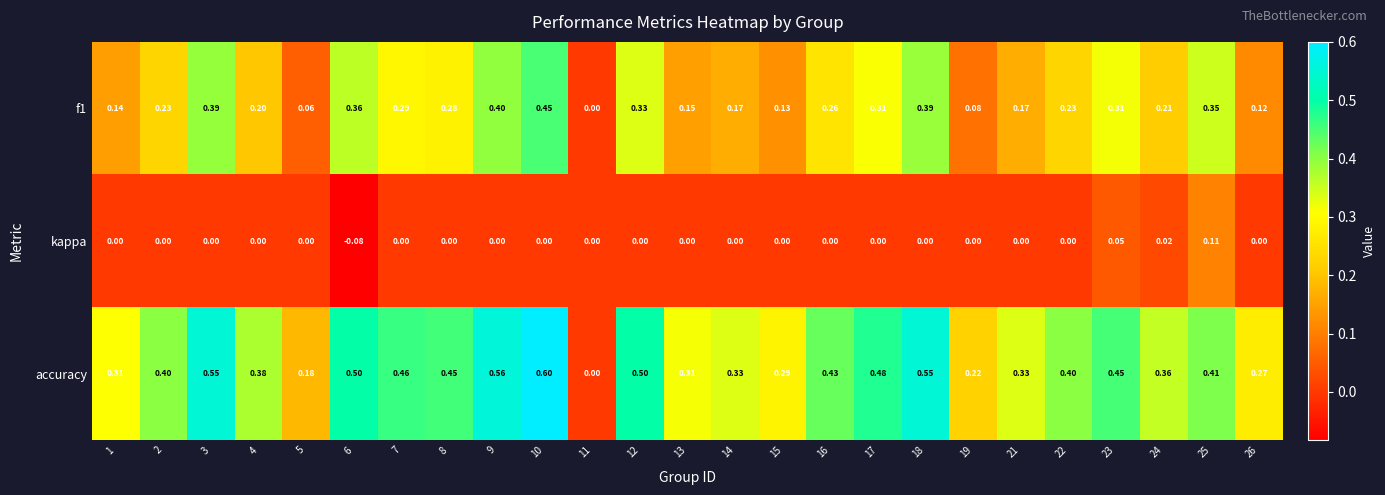

At which category is the sum across all series the highest?

10